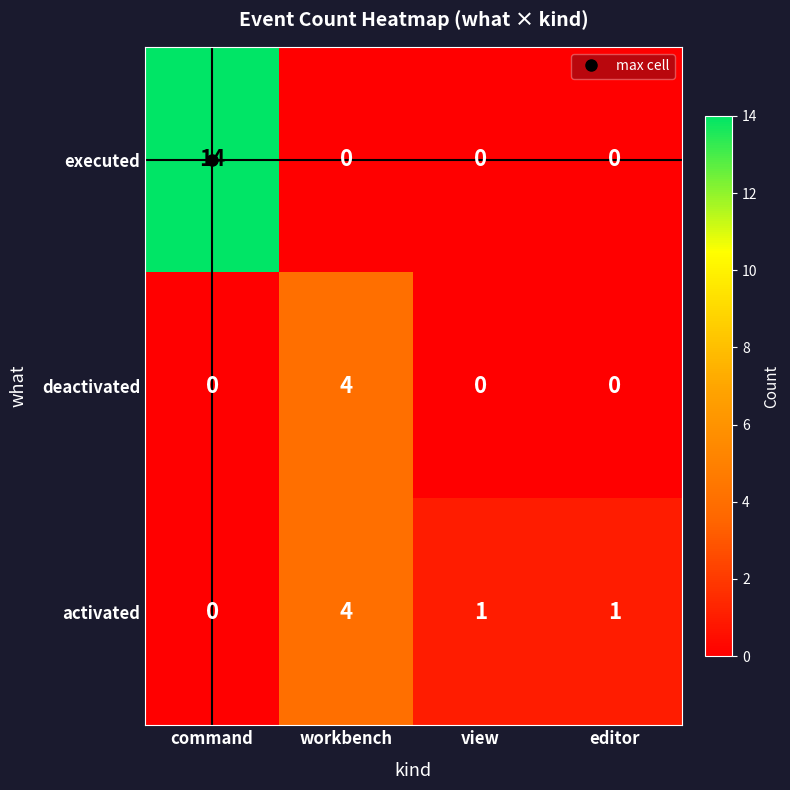

What is the difference between the maximum and minimum values in the executed series?

14